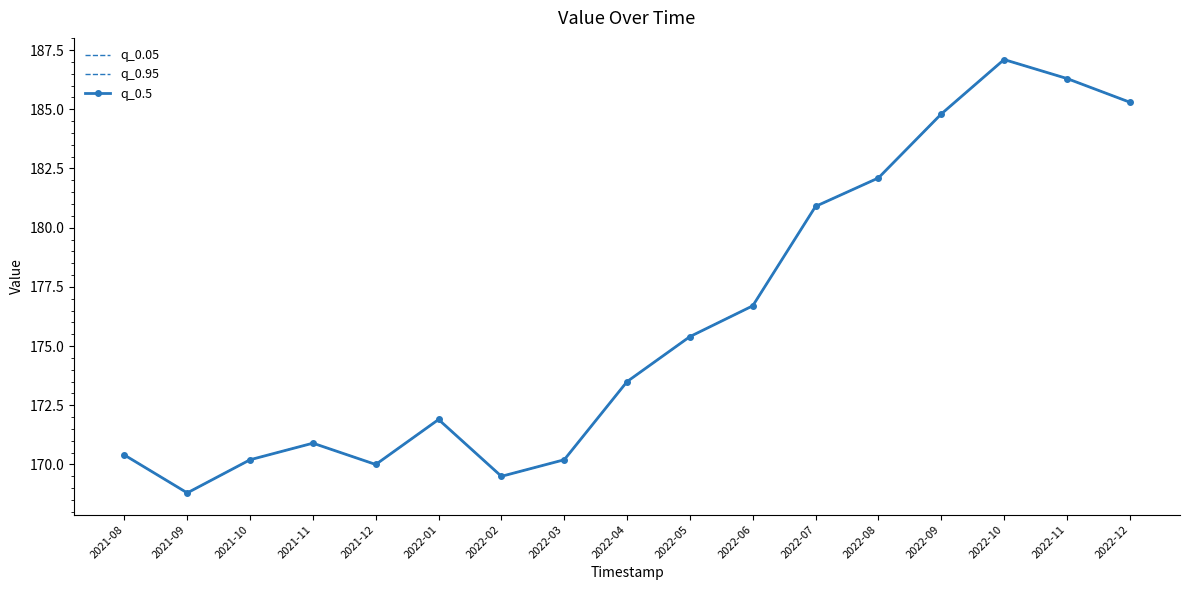

What is the label of the 14th point from the right?

2021-11